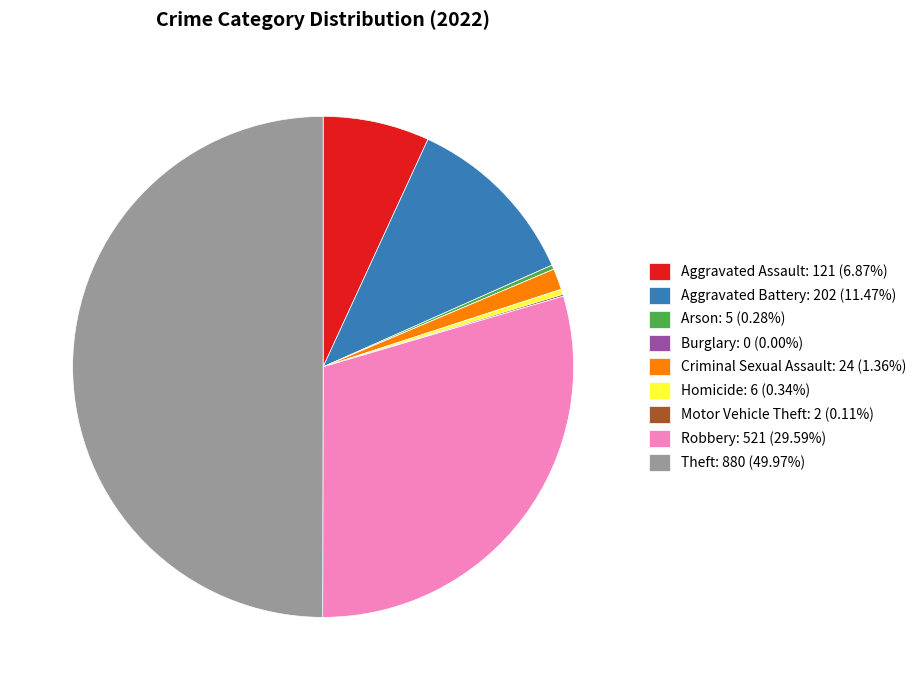

True or false: Arson accounts for 0% of the total.

True